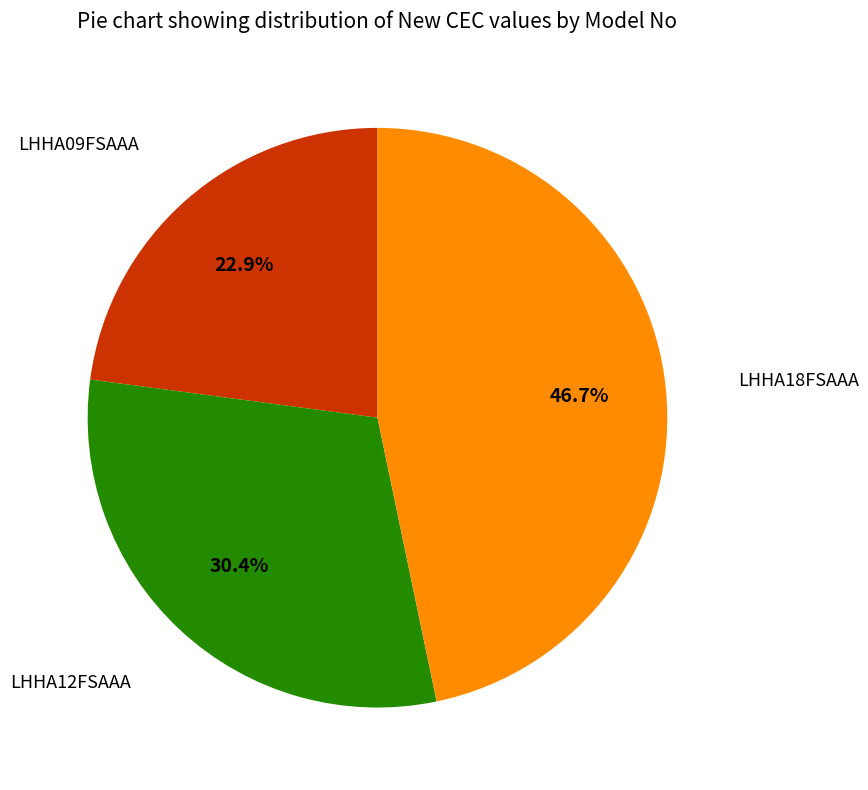

How many slices are in this pie chart?

3